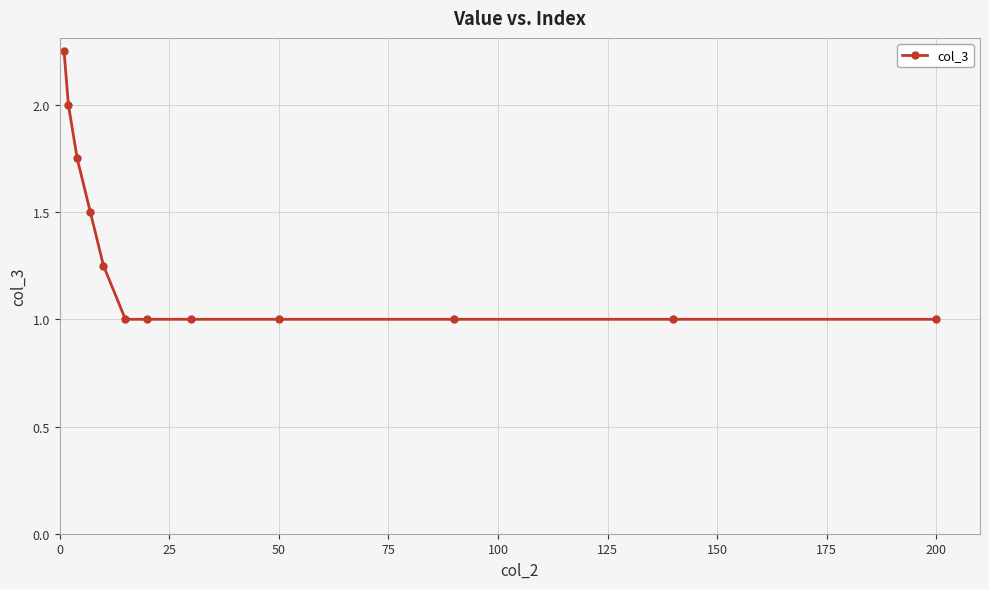

What is the average value?

1.3